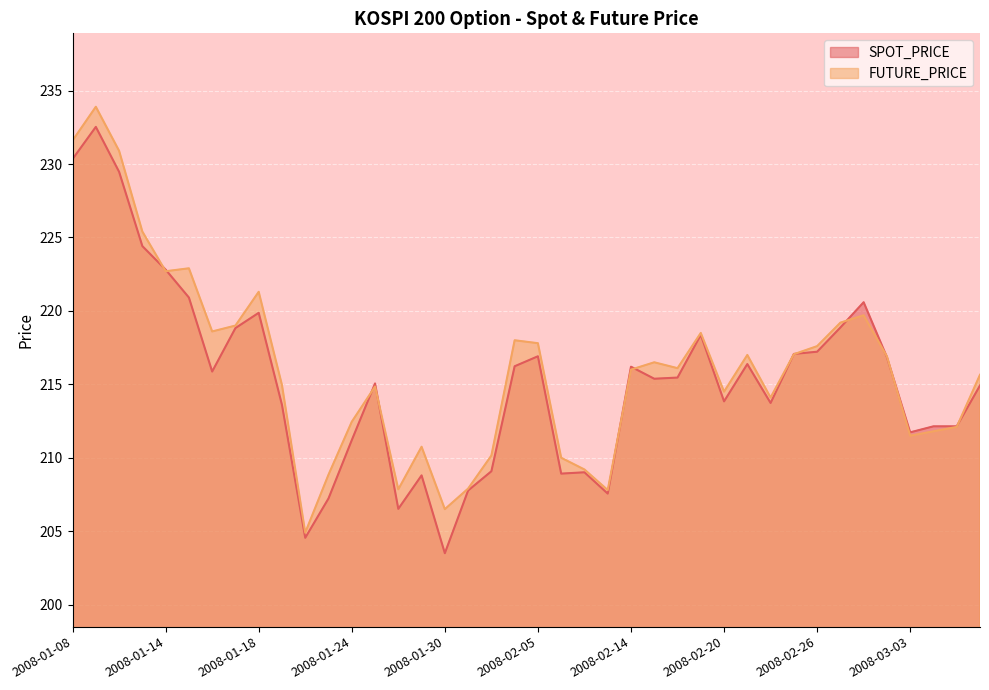

What position from the right is 2008-01-24?

28